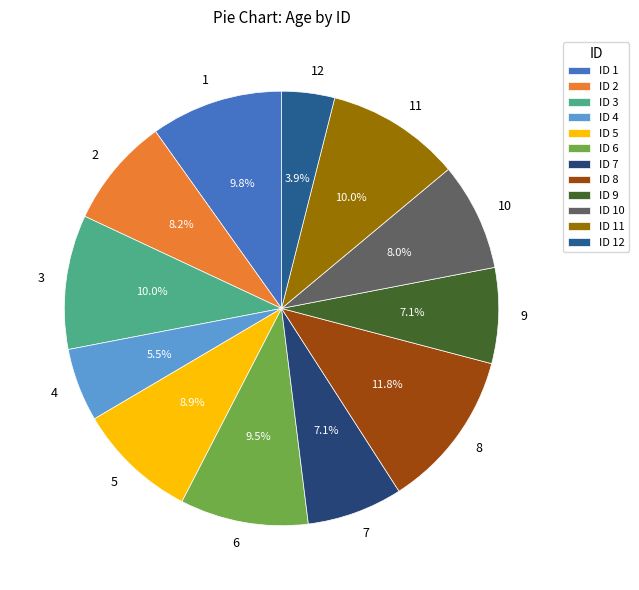

How much of the chart is everything except 9?

92.9%